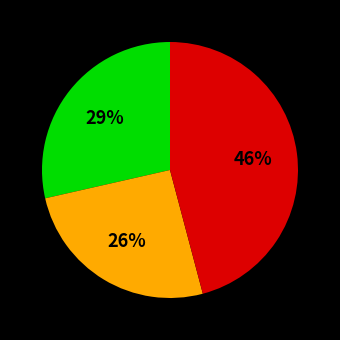

Does any single category account for the majority?

No